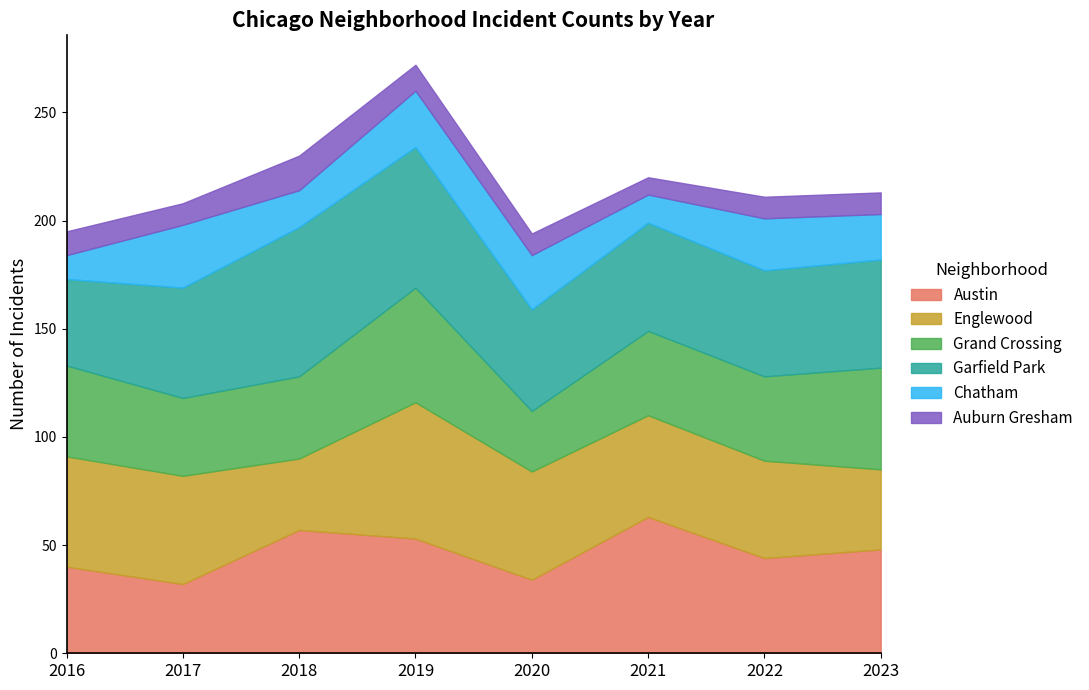

Where is the first local maximum for Chatham?

2017